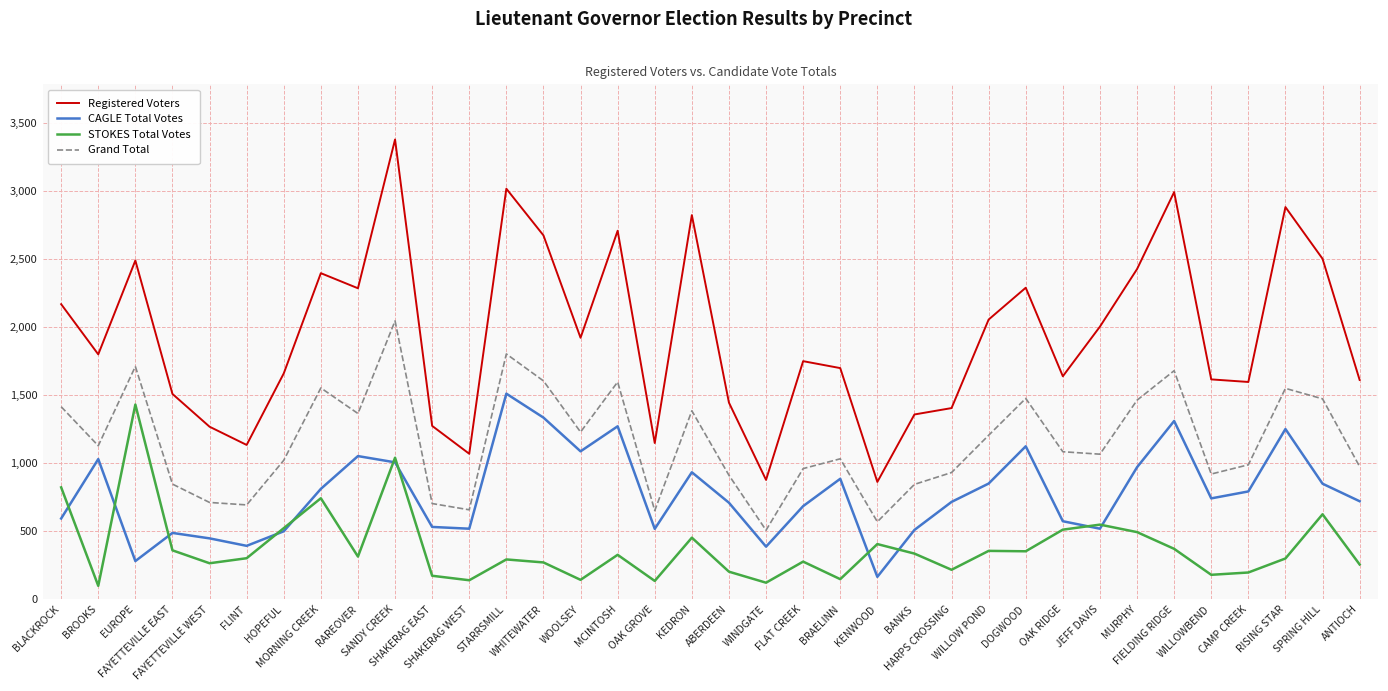

True or false: STOKES Total Votes and Grand Total intersect in this chart.

False